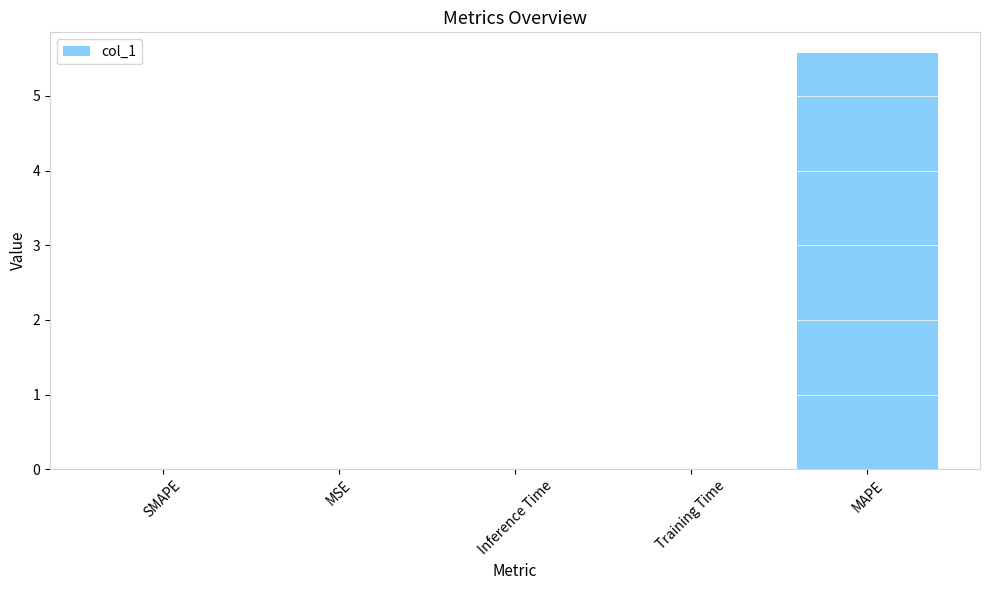

True or false: the data shows 5.6 at MAPE.

True